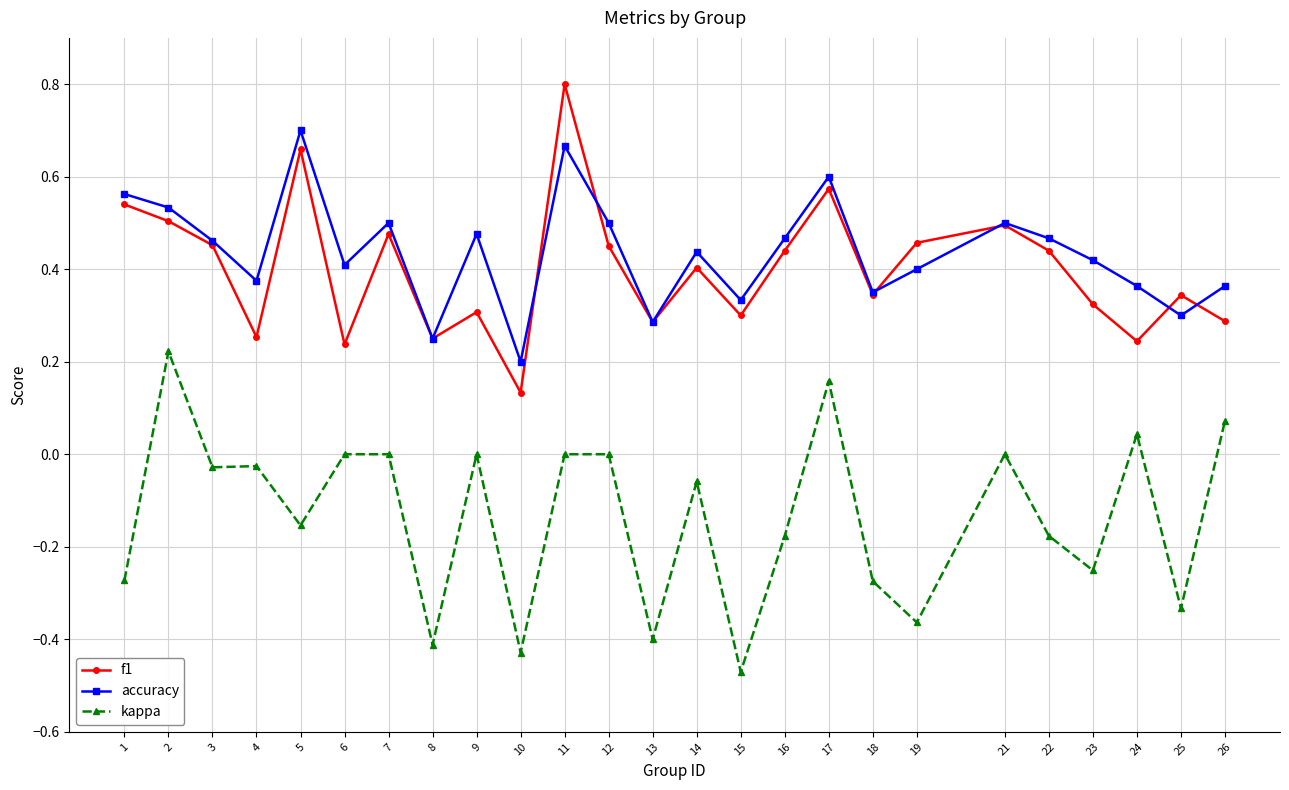

What is the maximum value shown in the chart?

0.8